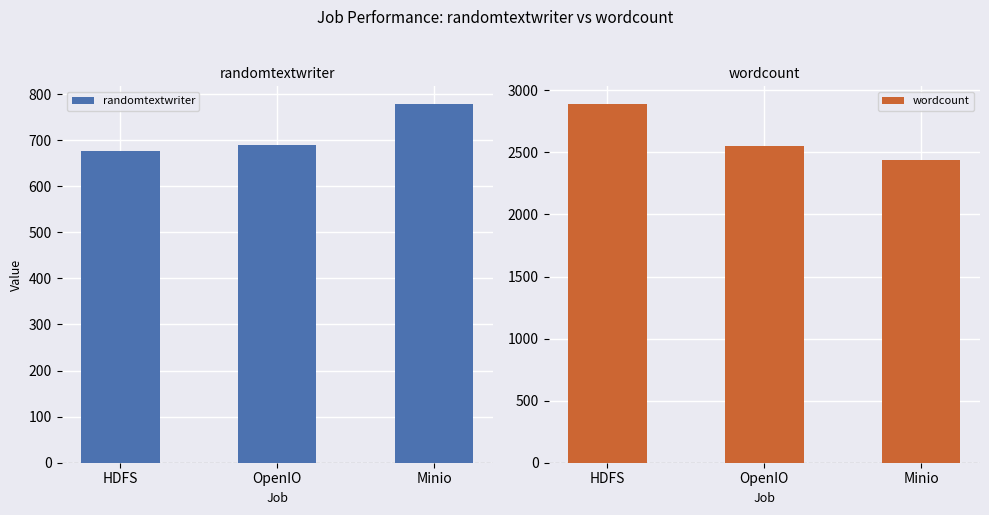

What is the minimum value shown in the chart?

677